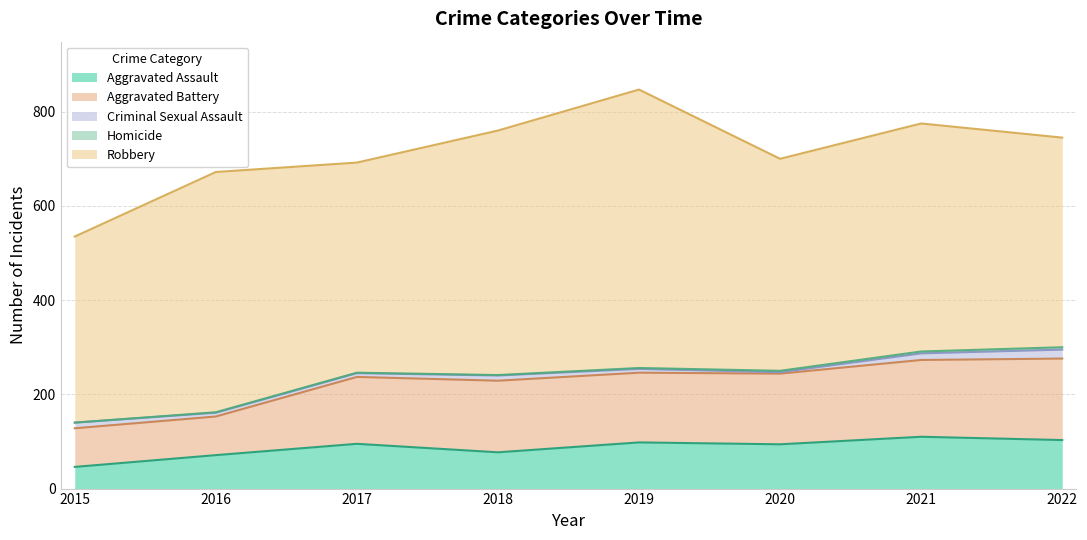

Rank the series by their maximum value, from highest to lowest.

Robbery, Aggravated Battery, Aggravated Assault, Criminal Sexual Assault, Homicide